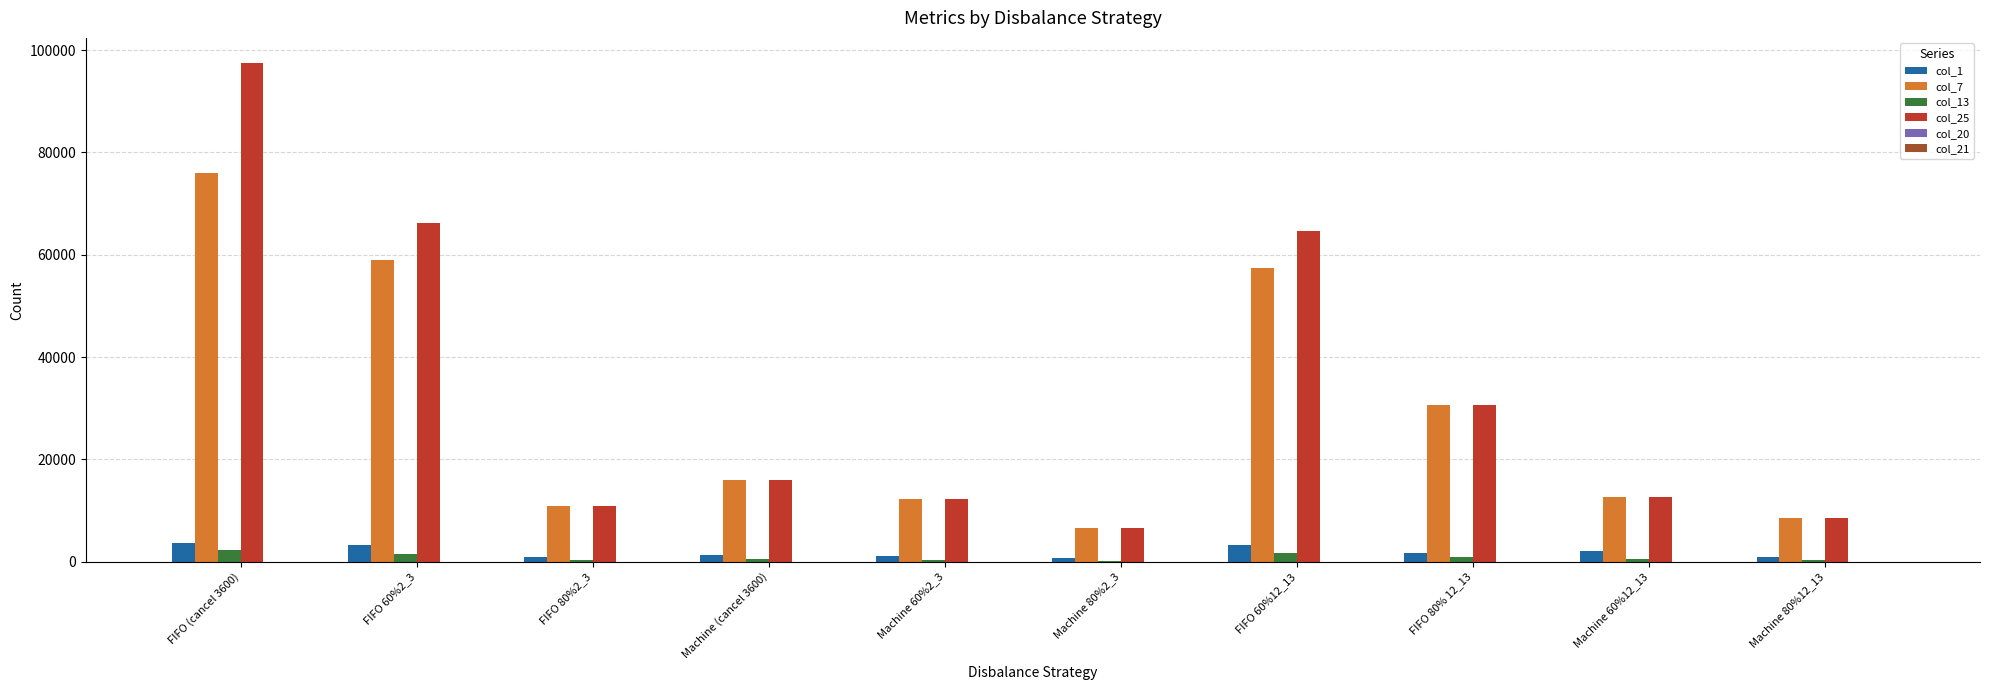

What is the total value across all series at Machine (cancel 3600)?

33702